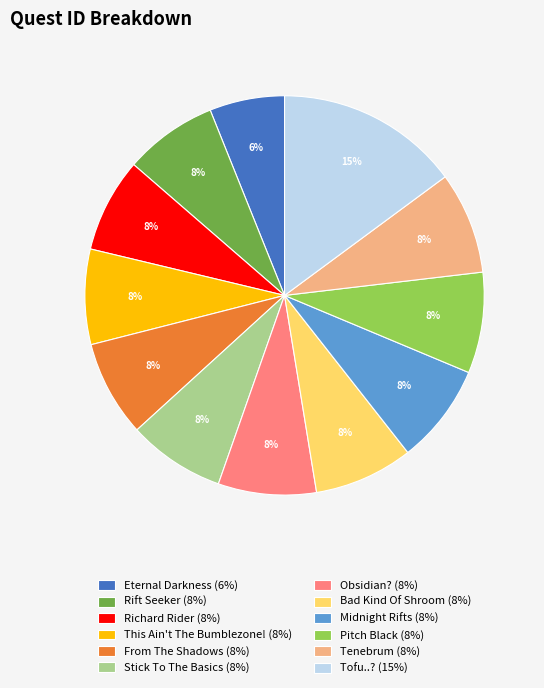

Is Bad Kind Of Shroom the majority of the pie?

No